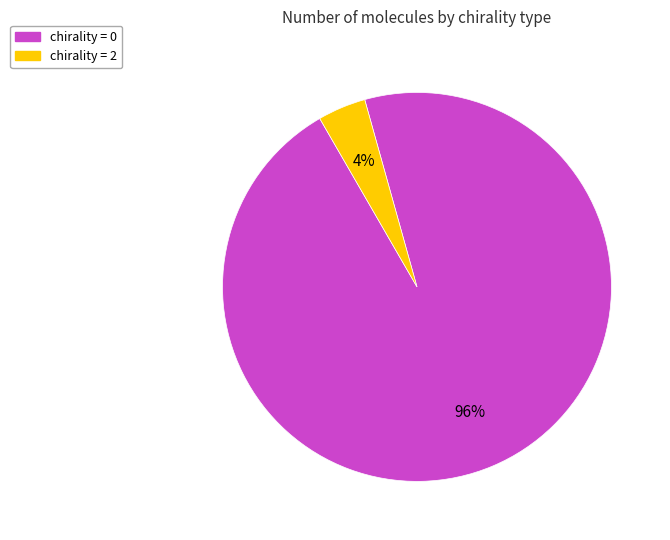

Between chirality = 2 and chirality = 0, which is larger?

chirality = 0